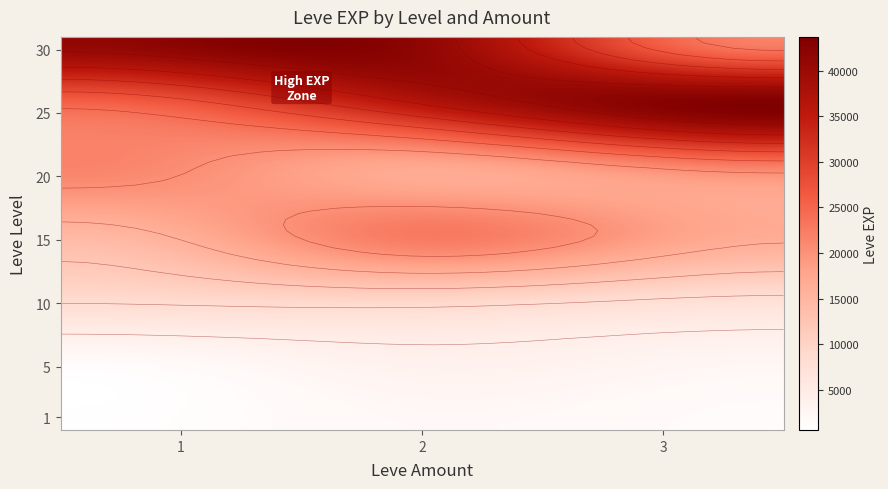

What is the total value across all series at 25?

105240